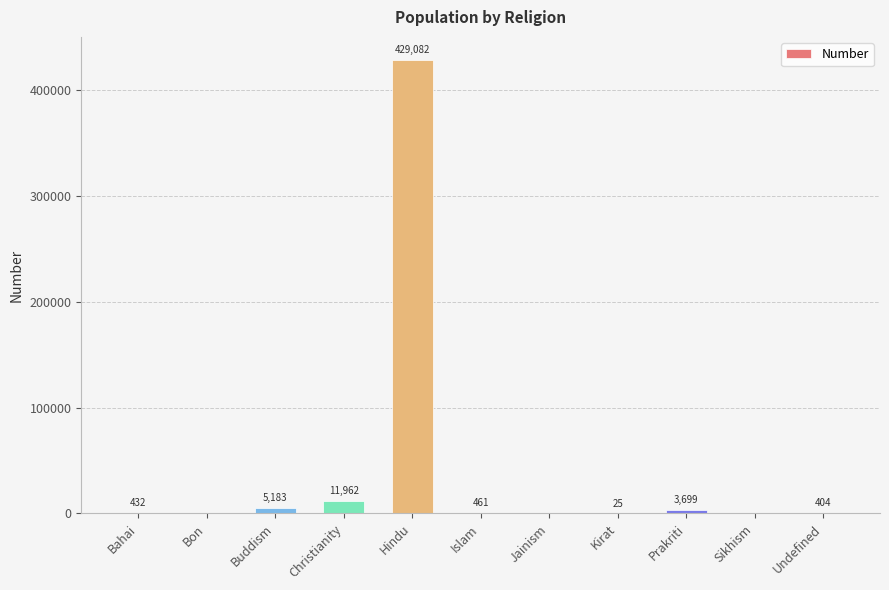

At which label is the value closest to 214541?

Christianity